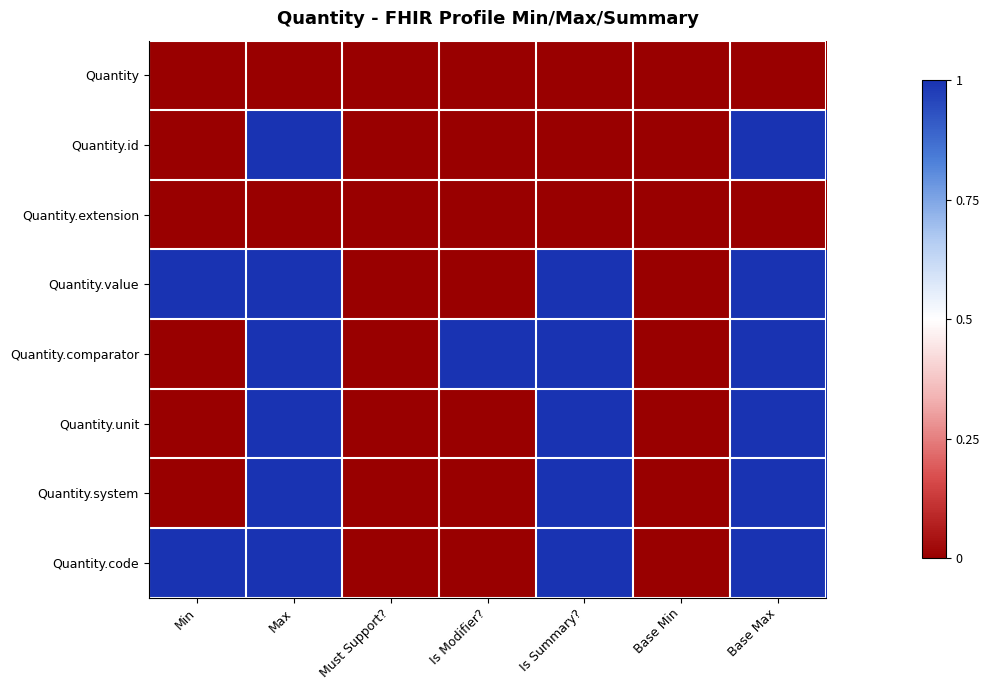

Which series has the widest spread of values?

Quantity.id